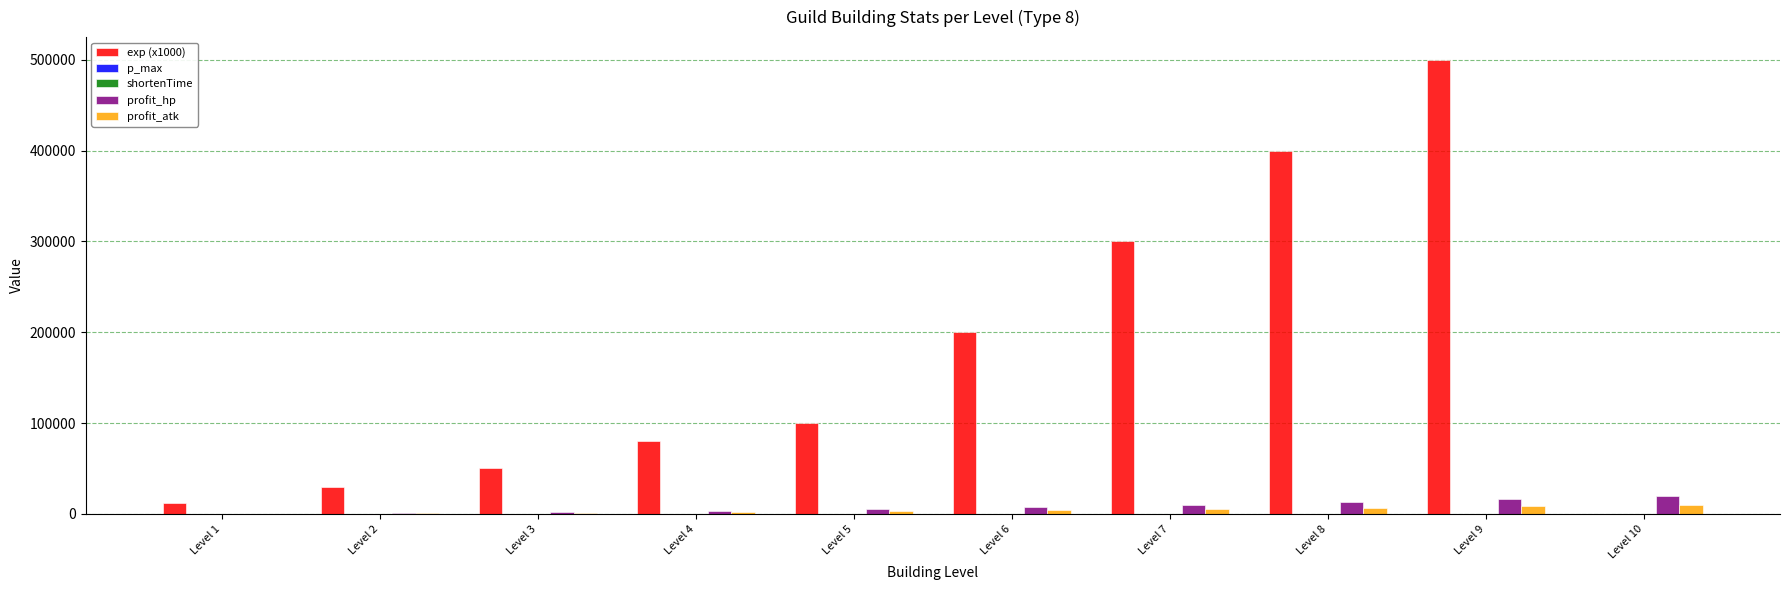

What is the sum of all profit_atk values?

40100